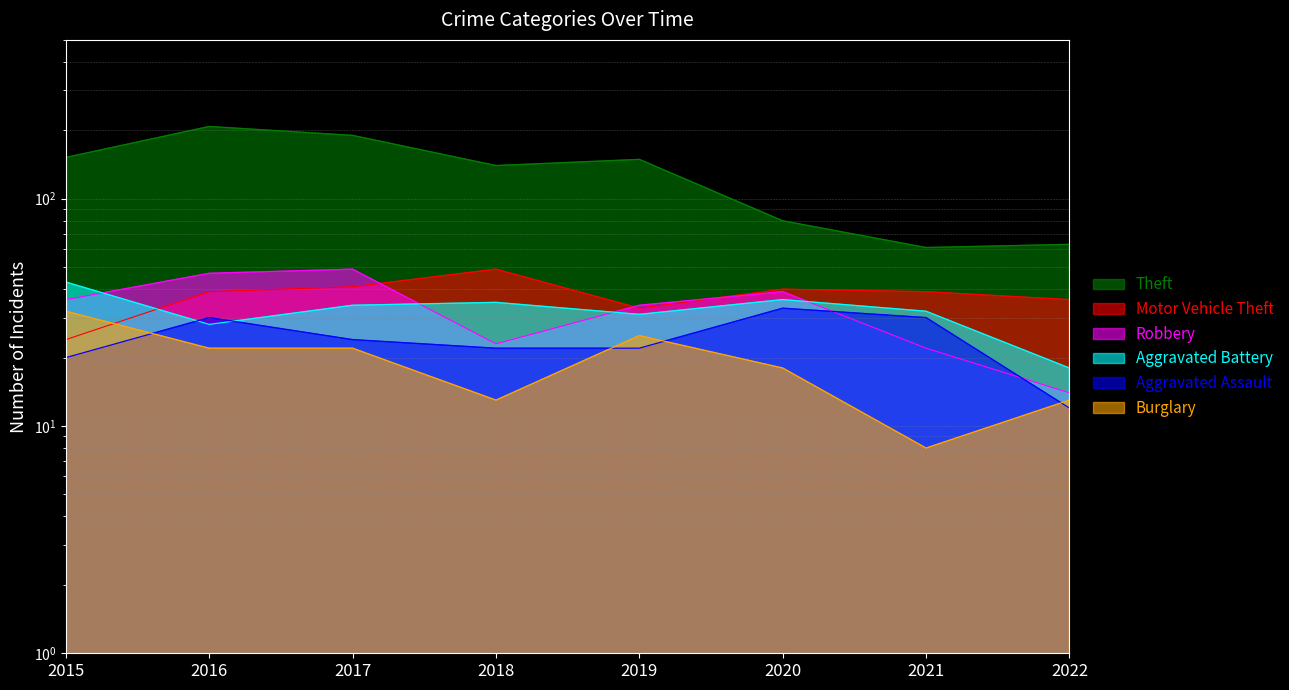

What is the difference between the Theft values at 2016 and 2022?

145